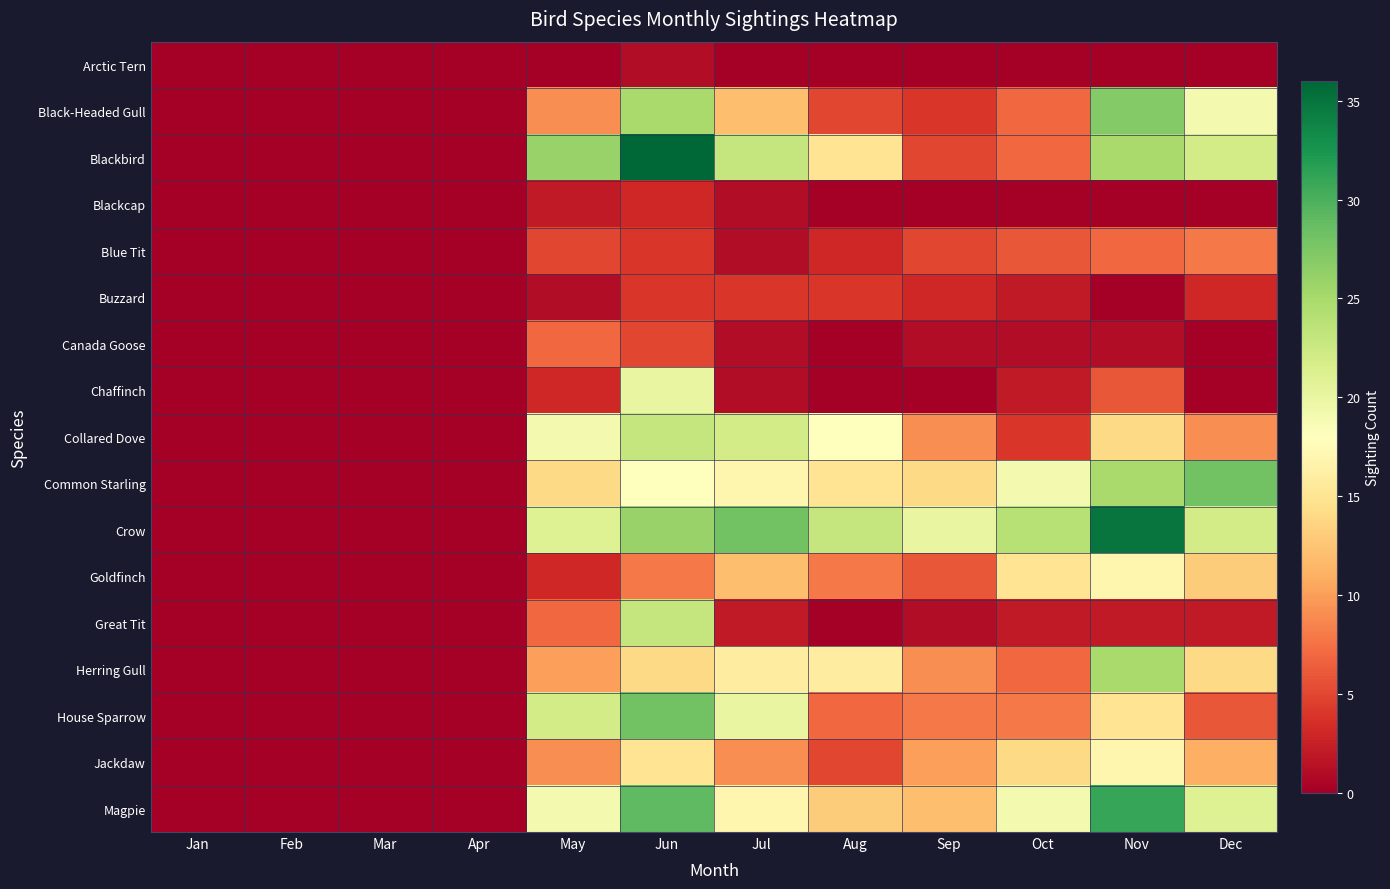

Count the number of categories in the chart.

12